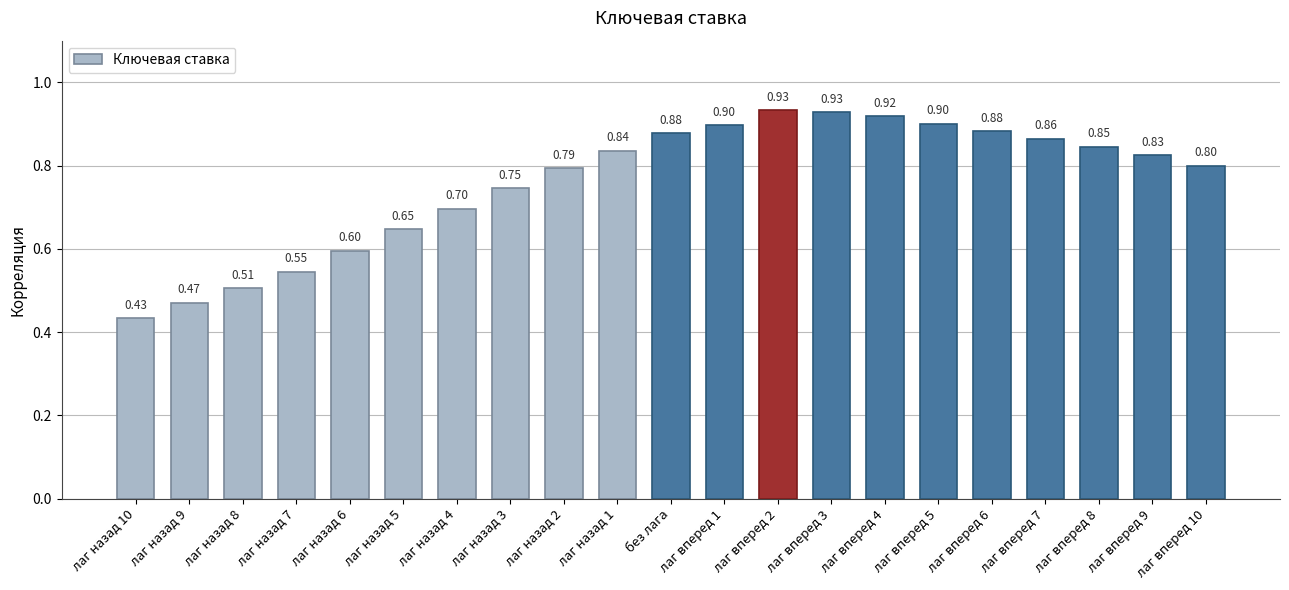

What is the label of the 21st bar from the left?

лаг вперед 10